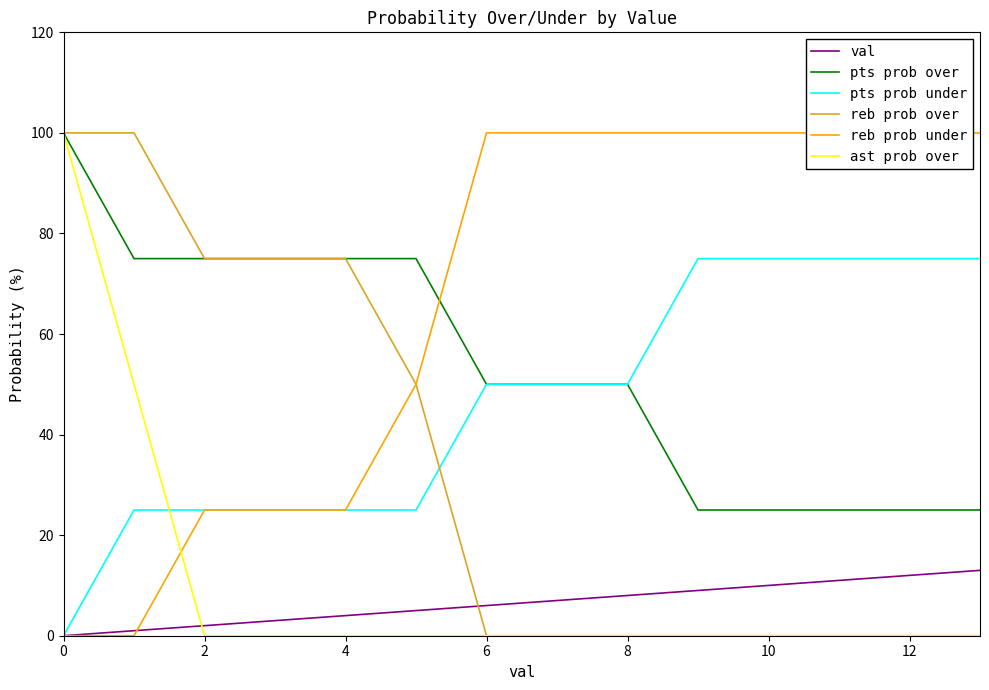

What is the maximum value shown in the chart?

100